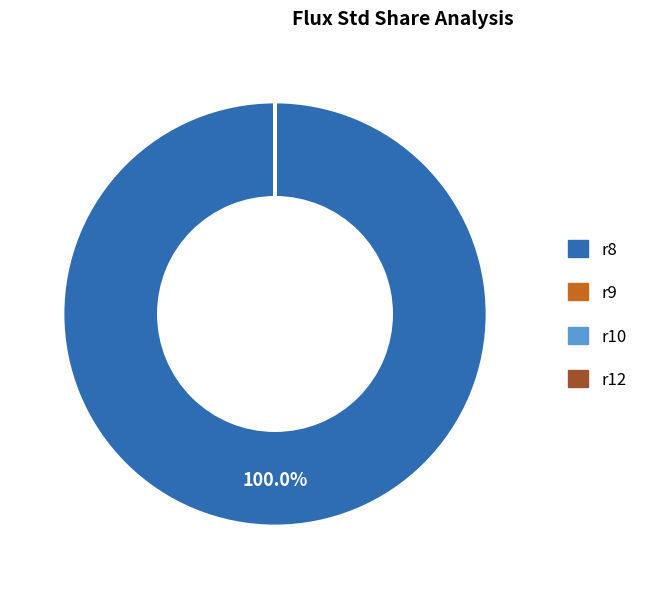

What is the largest slice in the pie chart?

r8